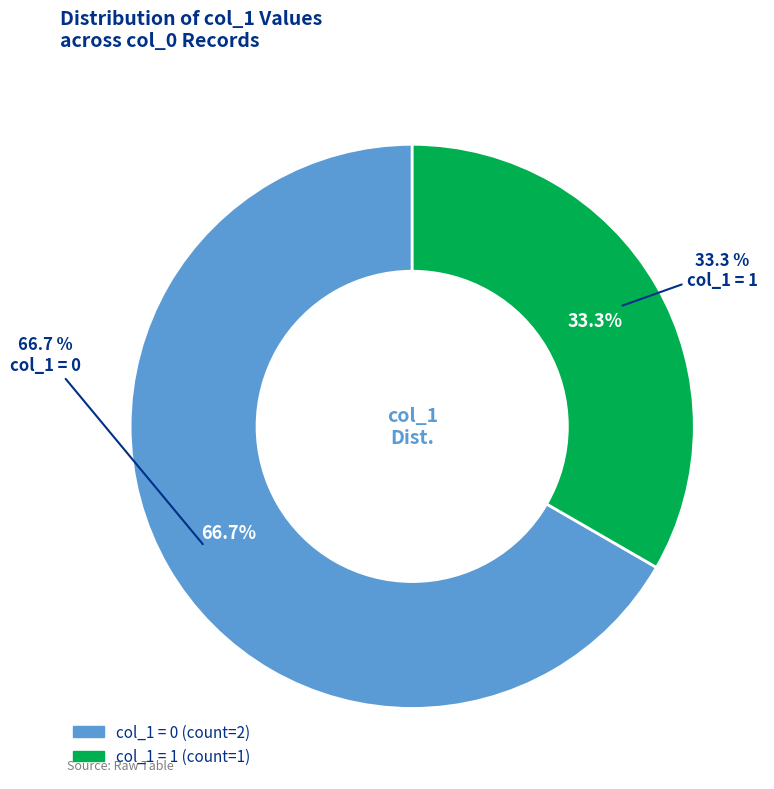

Count the number of slices in the pie.

3